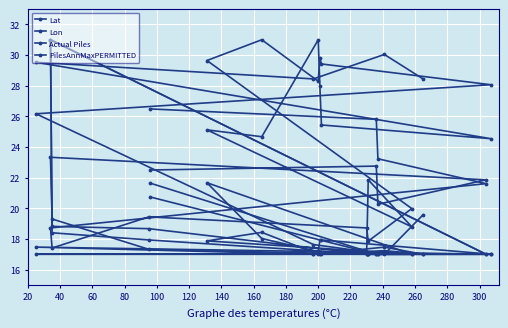

Rank the series by their maximum value, from lowest to highest.

Lat, Lon, Actual Piles, PilesAnnMaxPERMITTED